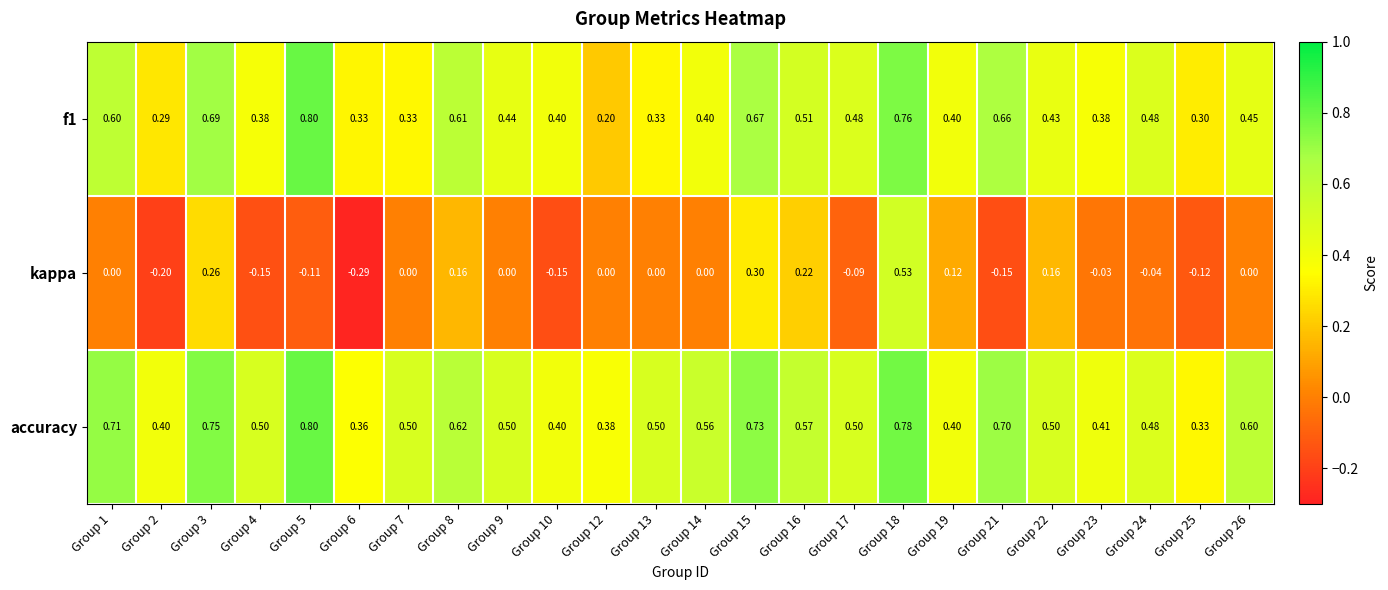

At which category is the sum across all series the highest?

Group 18